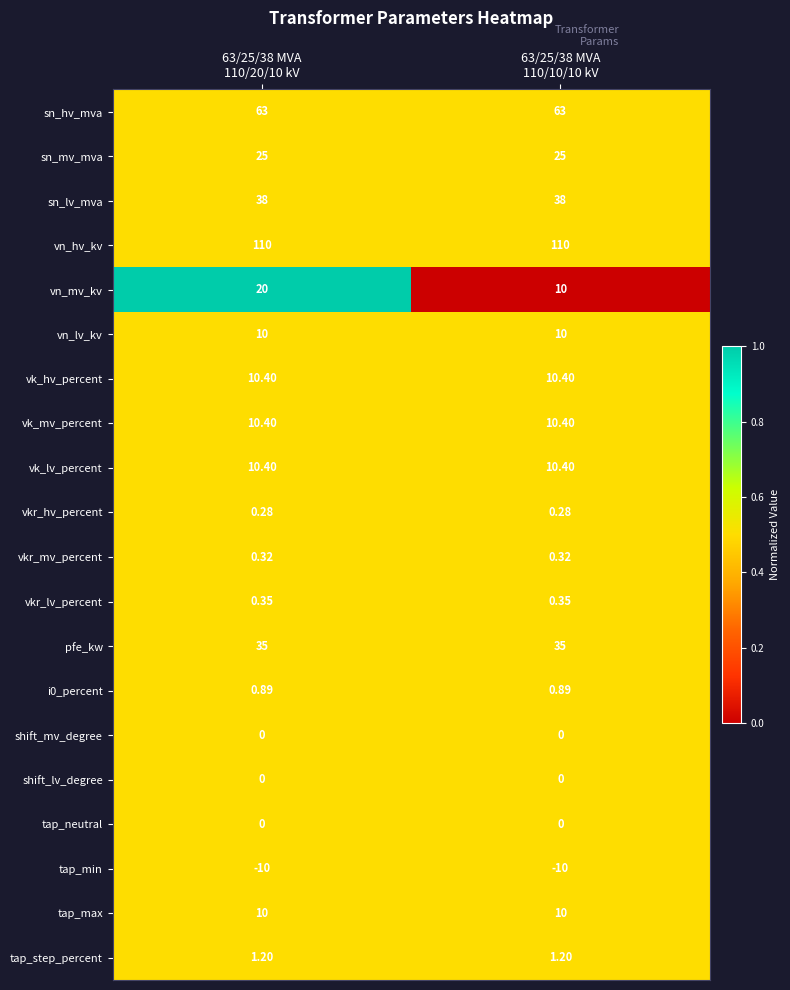

Which series has the largest total across all categories?

vn_hv_kv